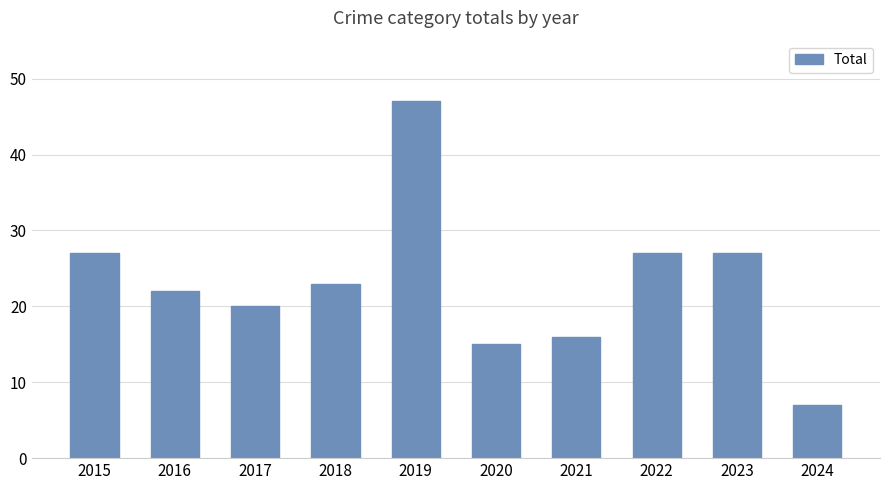

Reading right to left, transcribe all the data shown in this chart.

7	27	27	16	15	47	23	20	22	27